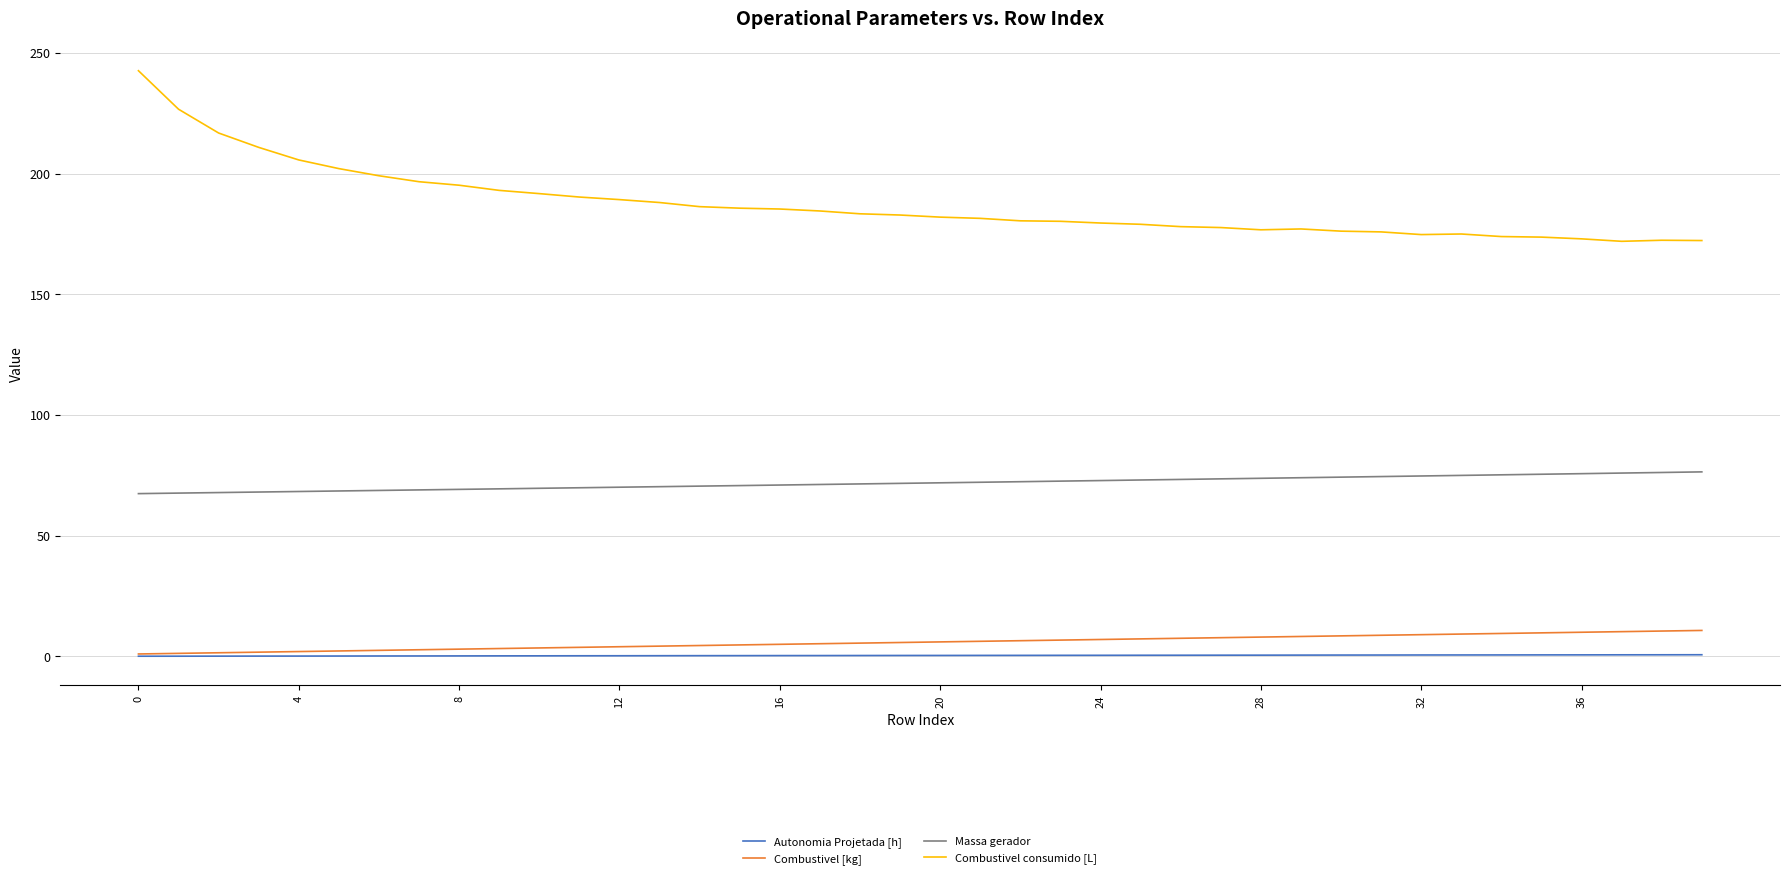

Which series has the widest spread of values?

Combustivel consumido [L]